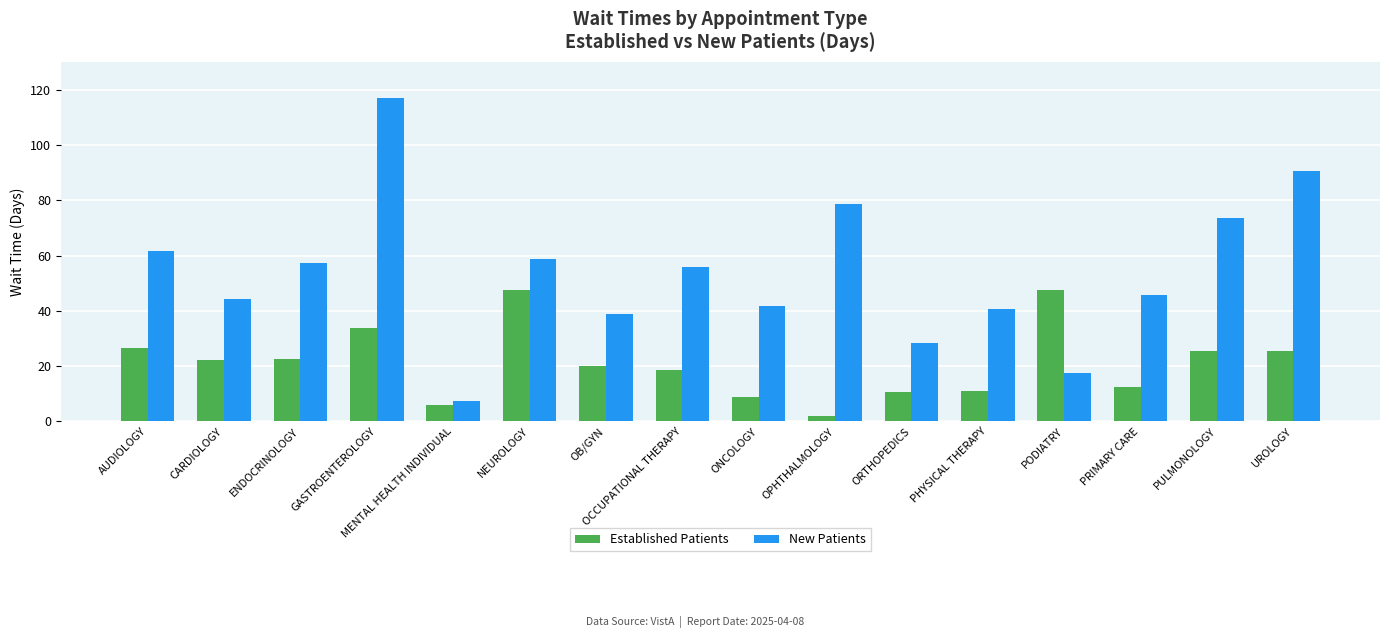

How many bars are there in each group?

2